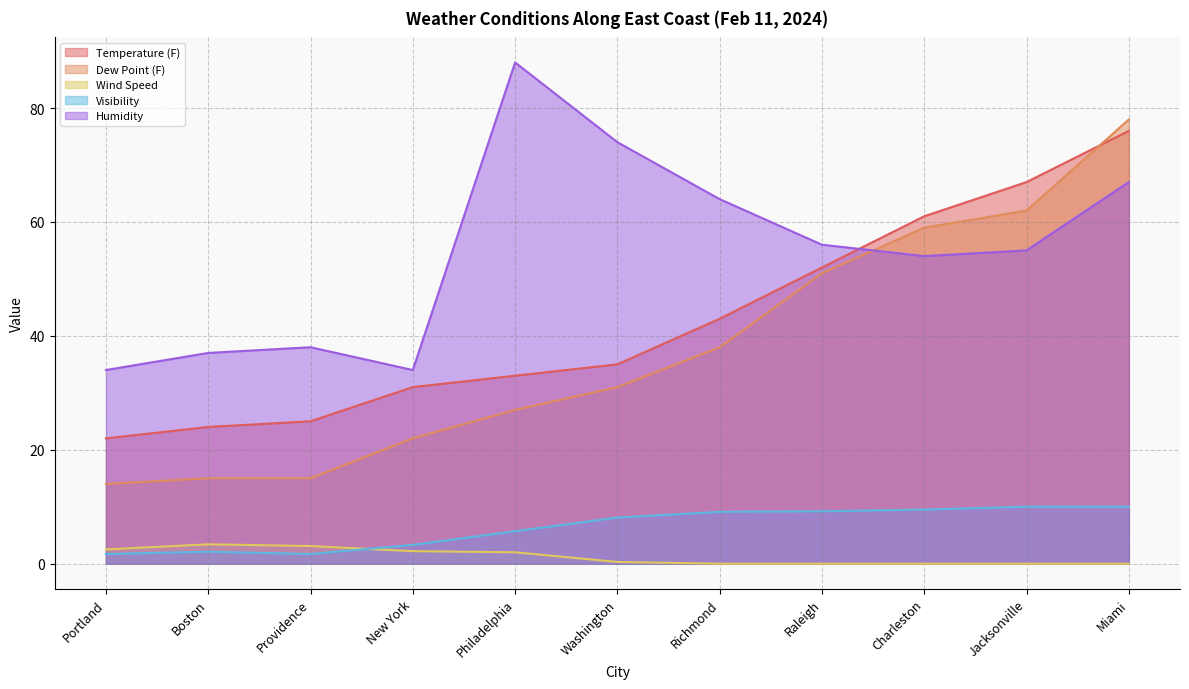

Reading right to left, what are all the values shown in this chart?

Temperature (F): Miami=76.0	Jacksonville=67.0	Charleston=61.0	Raleigh=52.0	Richmond=43.0	Washington=35.0	Philadelphia=33.0	New York=31.0	Providence=25.0	Boston=24.0	Portland=22.0
Dew Point (F): Miami=78.0	Jacksonville=62.0	Charleston=59.0	Raleigh=51.0	Richmond=38.0	Washington=31.0	Philadelphia=27.0	New York=22.0	Providence=15.0	Boston=15.0	Portland=14.0
Wind Speed: Miami=0.0	Jacksonville=0.0	Charleston=0.0	Raleigh=0.0	Richmond=0.0	Washington=0.3	Philadelphia=2.0	New York=2.2	Providence=3.1	Boston=3.4	Portland=2.5
Visibility: Miami=10.0	Jacksonville=10.0	Charleston=9.5	Raleigh=9.2	Richmond=9.1	Washington=8.1	Philadelphia=5.7	New York=3.3	Providence=1.7	Boston=2.1	Portland=1.7
Humidity: Miami=67.0	Jacksonville=55.0	Charleston=54.0	Raleigh=56.0	Richmond=64.0	Washington=74.0	Philadelphia=88.0	New York=34.0	Providence=38.0	Boston=37.0	Portland=34.0